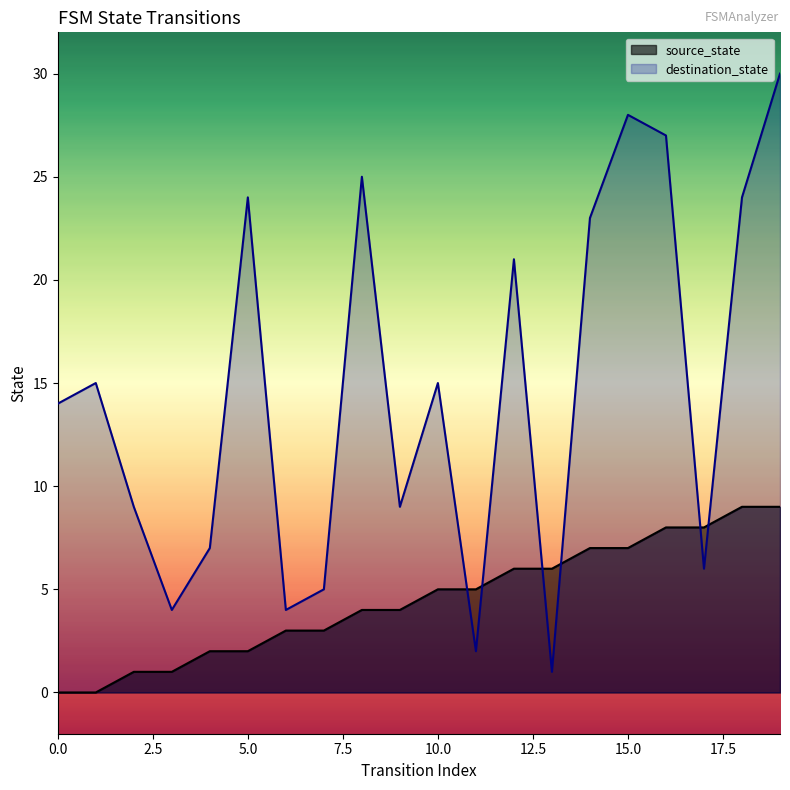

Which series has the widest spread of values?

destination_state